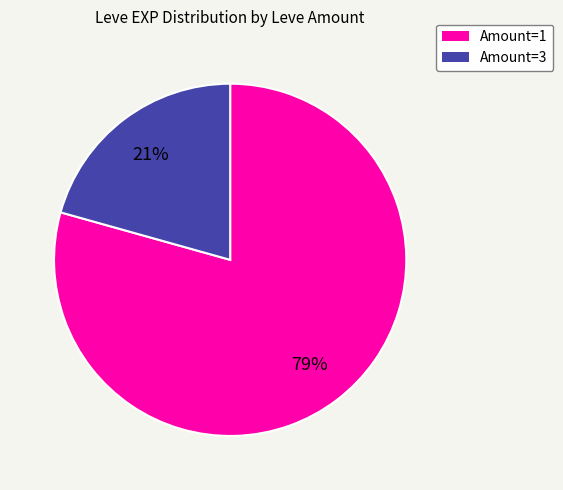

Is there any slice that represents more than half of the pie?

Yes